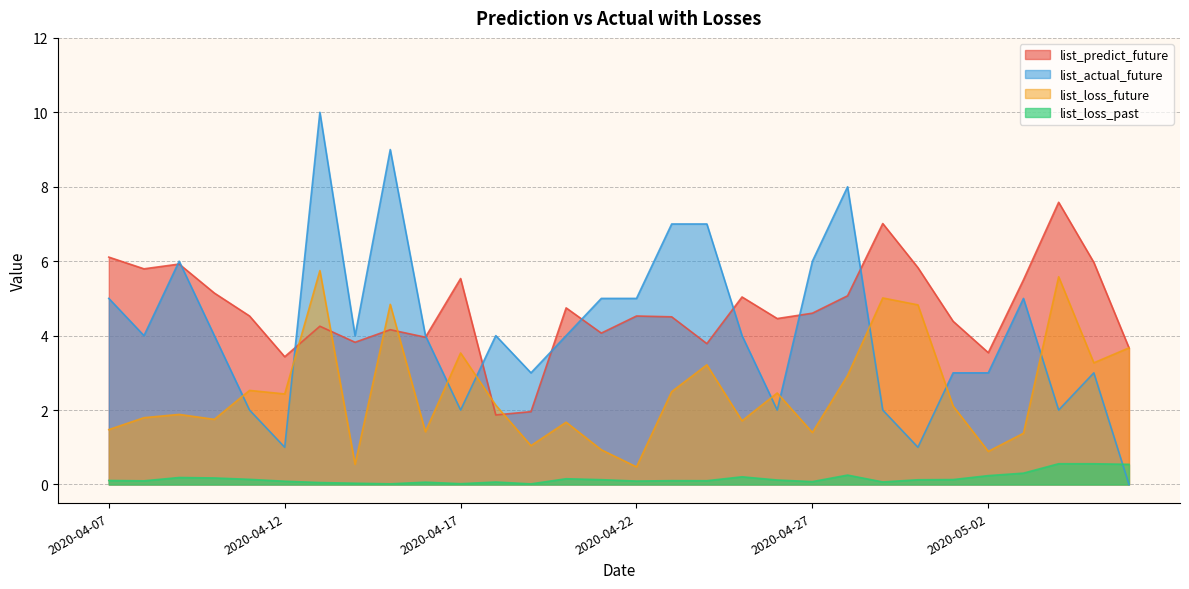

What is the minimum value for list_loss_future?

0.5